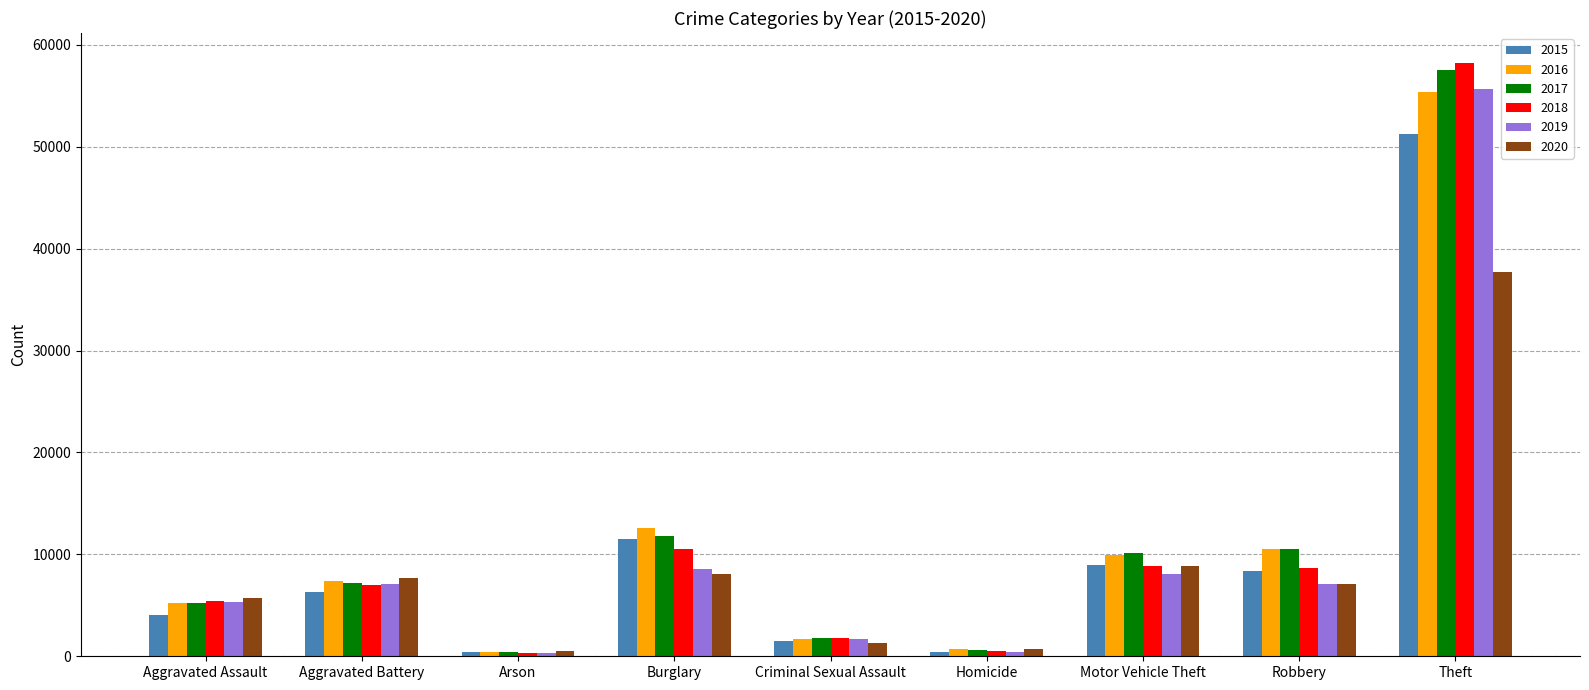

What is the total value across all series at Theft?

315689